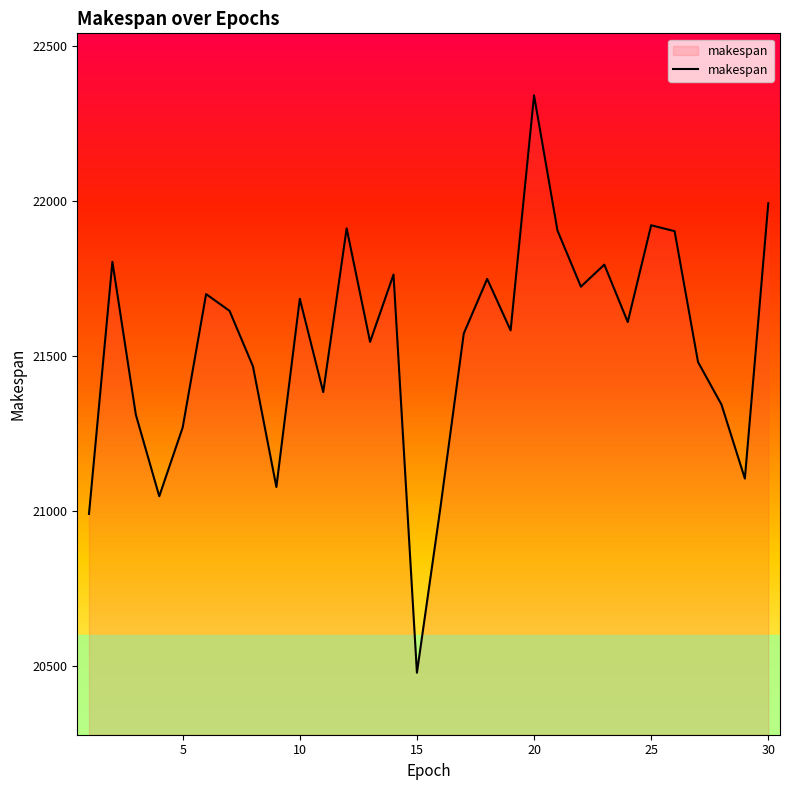

What is the difference between the maximum and minimum values?

1862